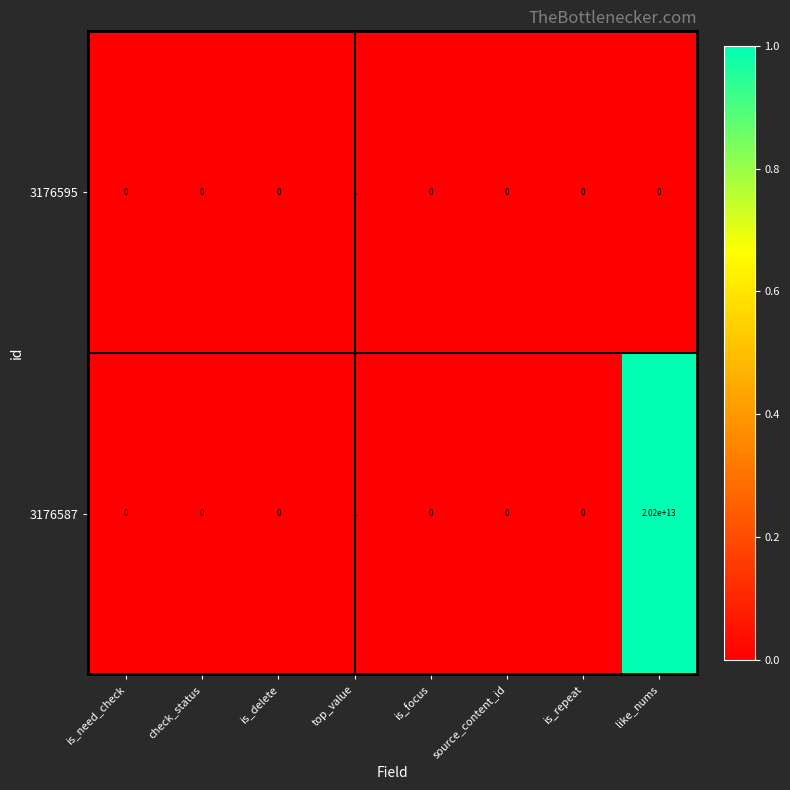

Which series has the widest spread of values?

3176587